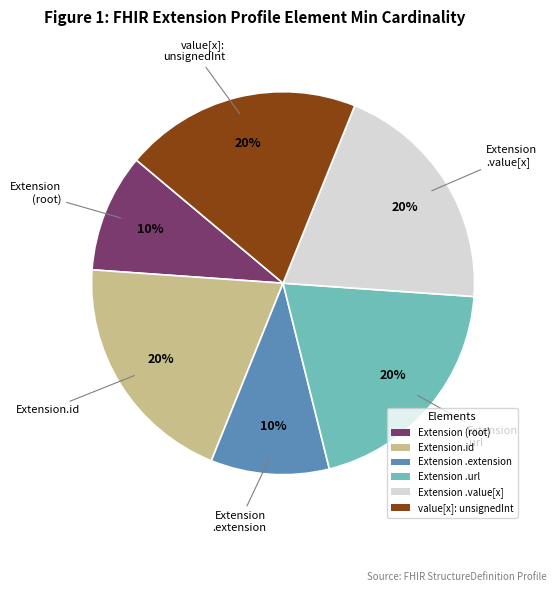

Between Extension.id and Extension (root), which is larger?

Extension.id